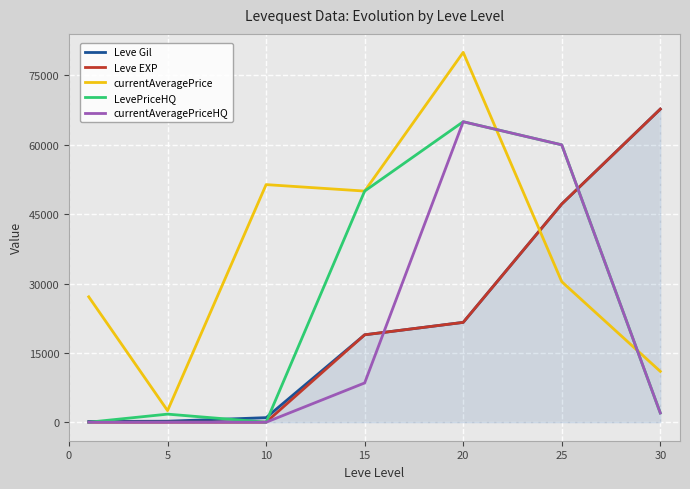

How many interior local valleys does the LevePriceHQ series have?

1